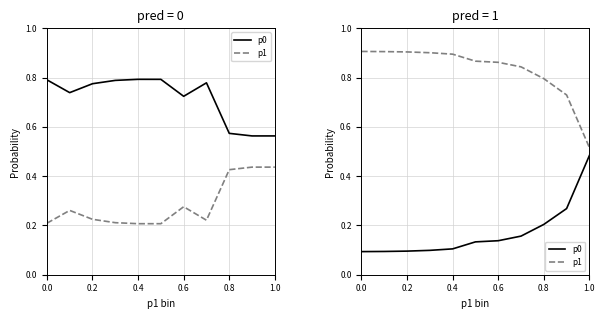

Is it true that p1 equals 0.9 at 0.6?

True